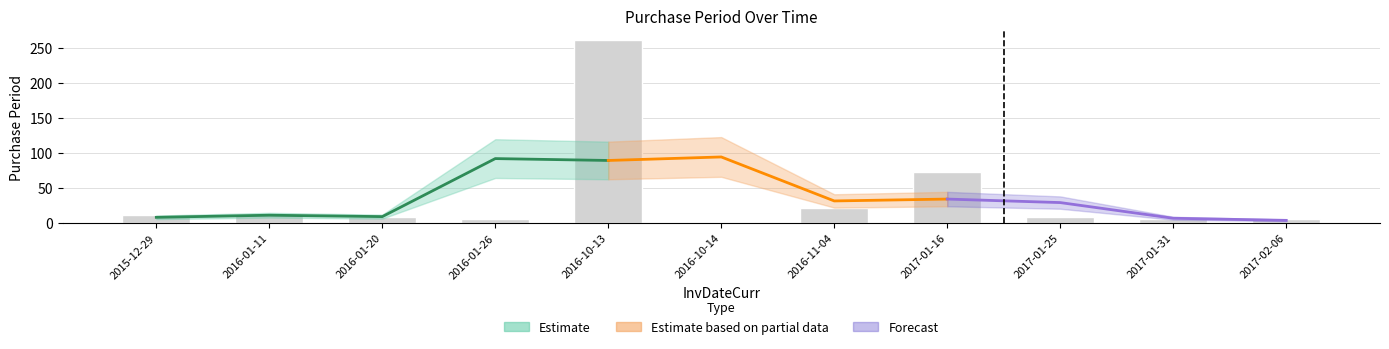

What is the label of the 11th bar from the right?

2015-12-29